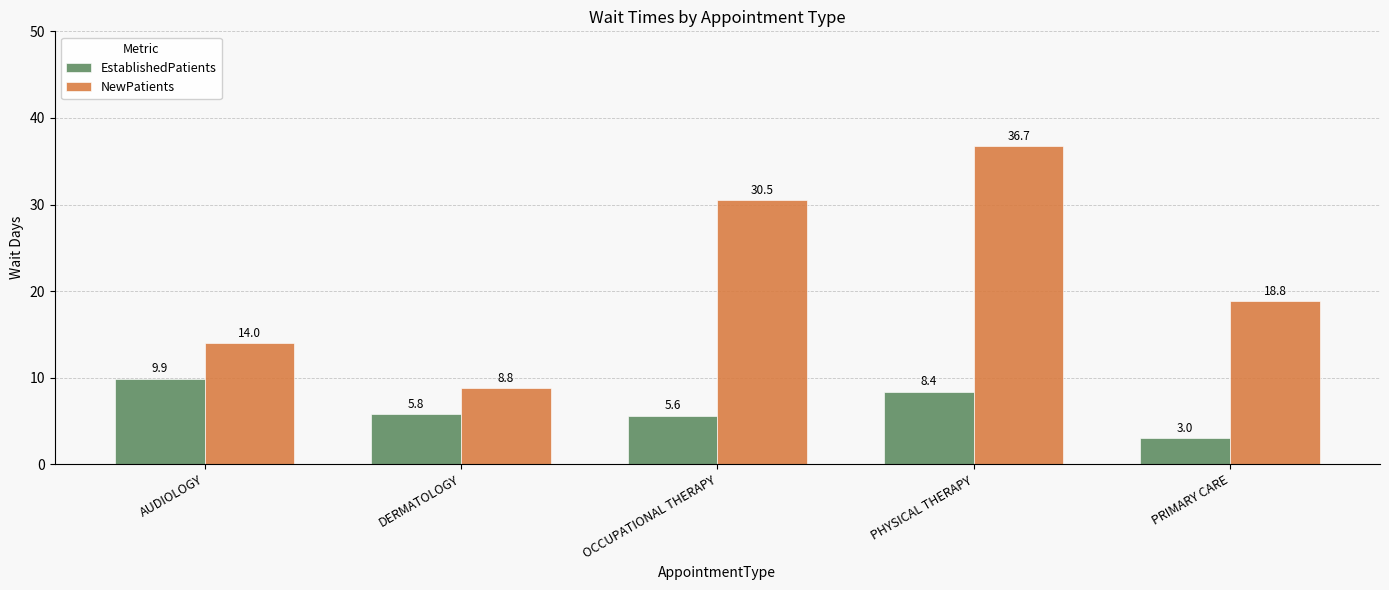

How many values in the EstablishedPatients series are below 5?

1